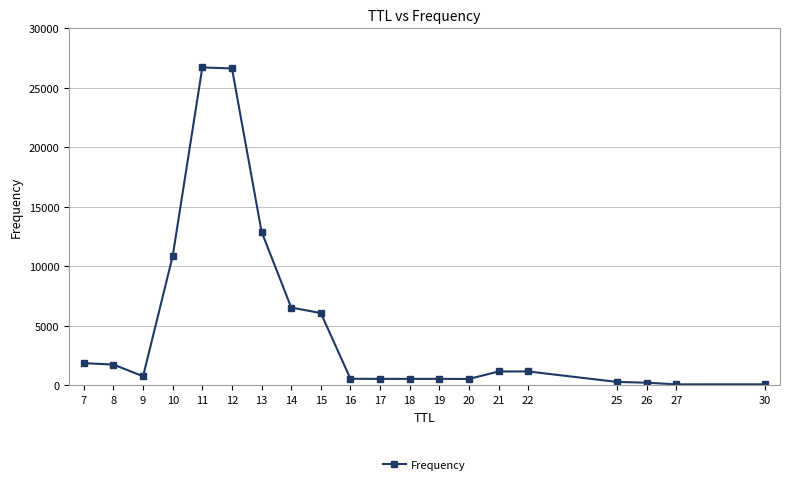

True or false: the data shows 1745 at 8.

True